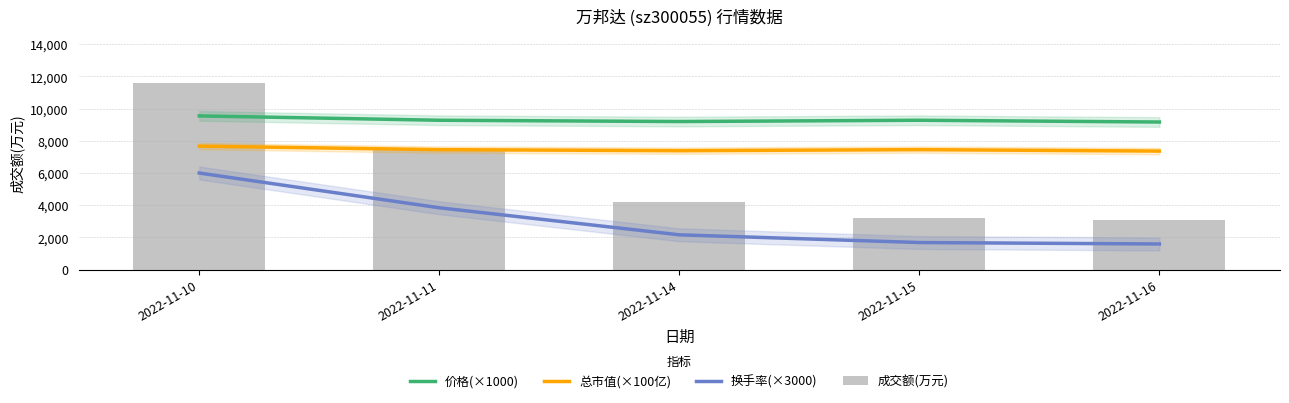

What is the difference between the maximum and minimum values in the 总市值(×100亿) series?

306.0